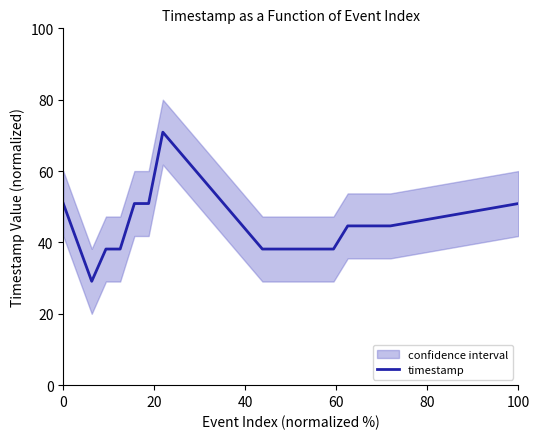

The timestamp series shows 31.9 at 100. True or false?

False